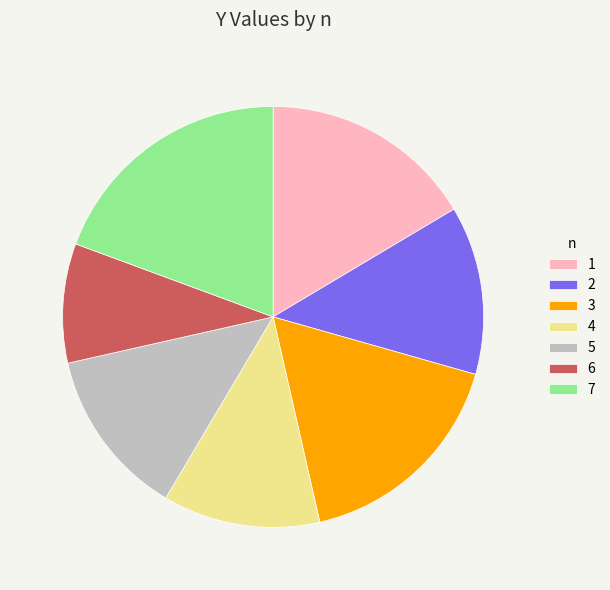

Is it true that 3 is 11% of the pie?

False